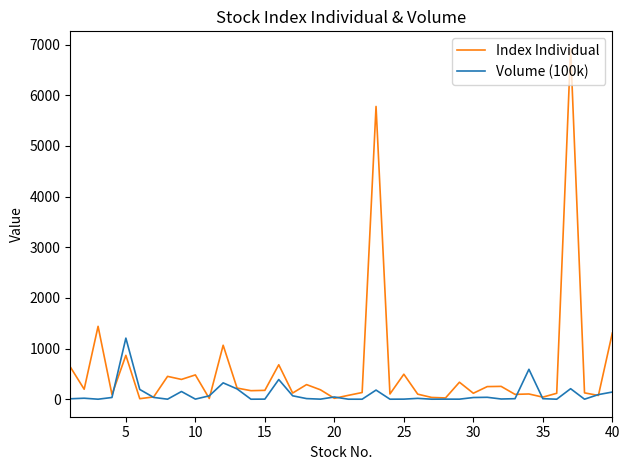

In Volume (100k), how many points are lower than both neighbors (excluding endpoints)?

12